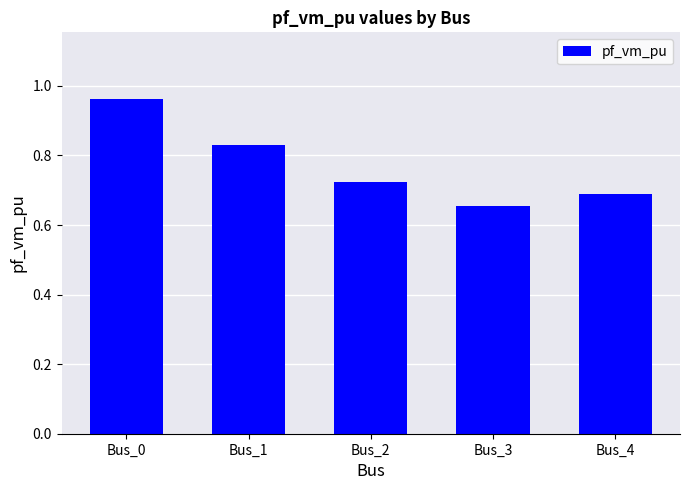

Rank the categories by value from lowest to highest.

Bus_3, Bus_4, Bus_2, Bus_1, Bus_0